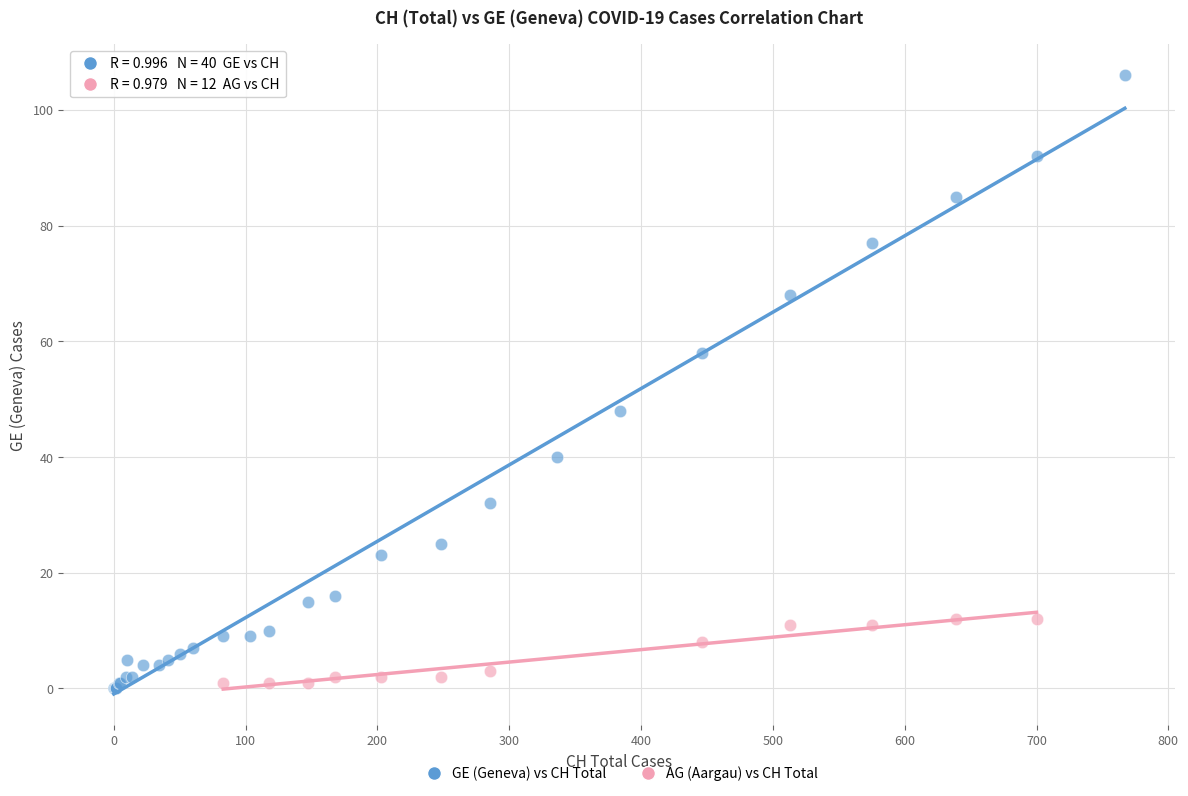

Which series has the widest spread of Y values?

GE (Geneva) vs CH Total